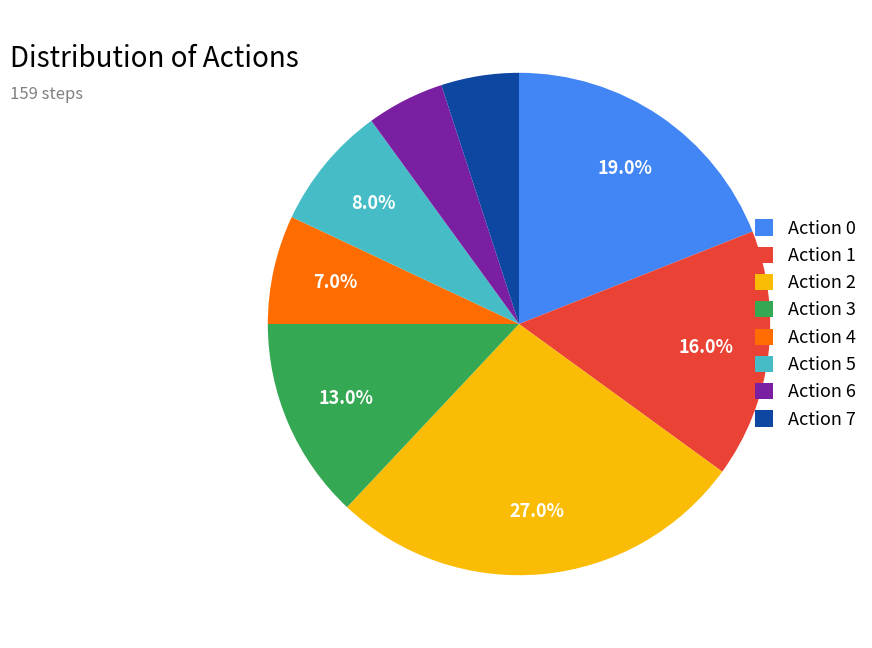

Approximately how many times larger is the value at Action 3 compared to Action 2?

0.5